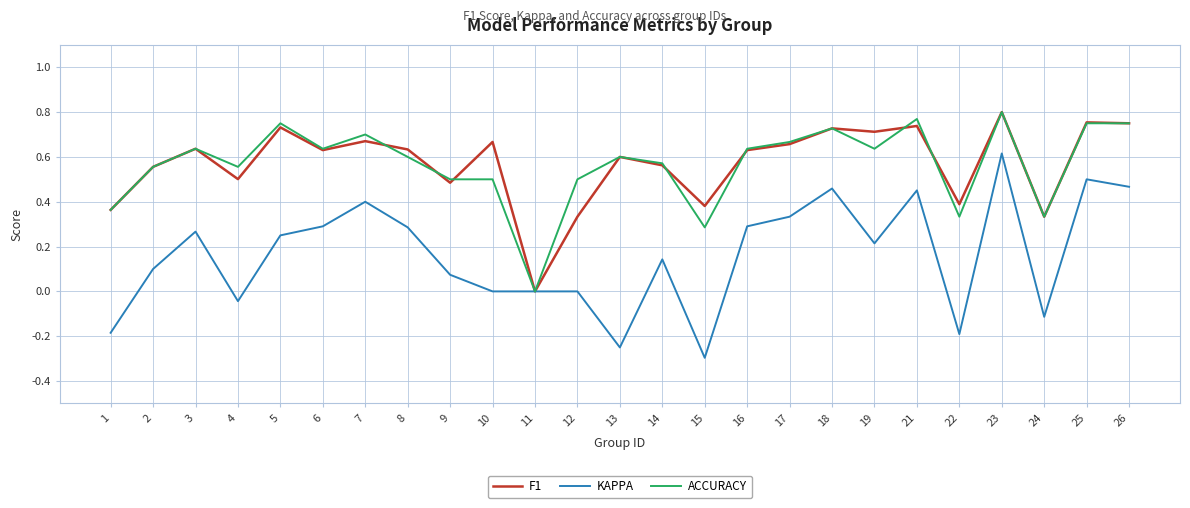

What is the total value across all series at 16?

1.6